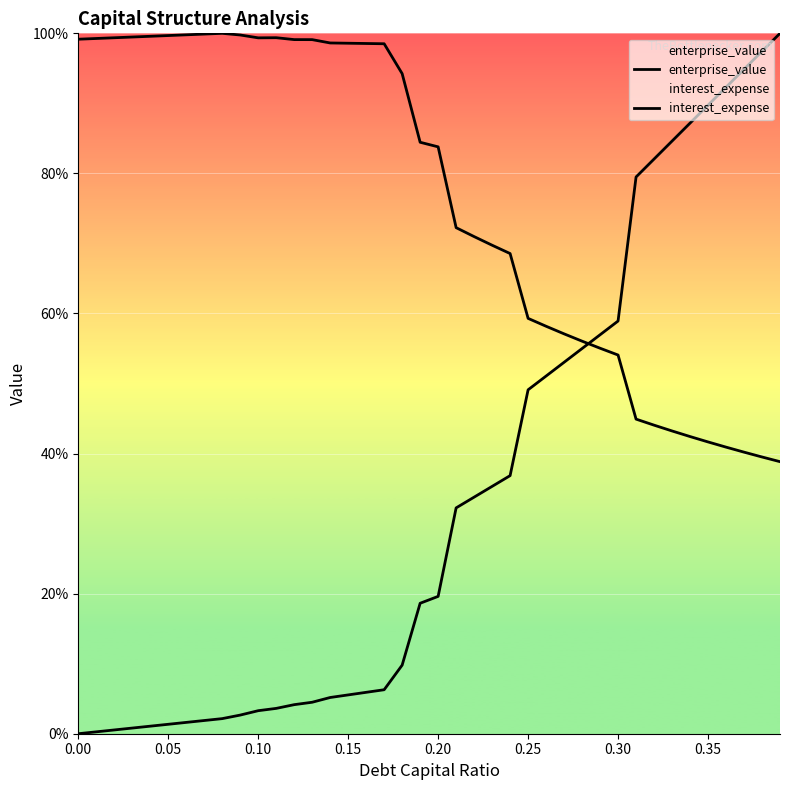

Reading right to left, transcribe all the data shown in this chart.

enterprise_value: 38.8	39.5	40.2	40.9	41.7	42.4	43.2	44.1	44.9	54.1	55.0	56.0	57.1	58.2	59.3	68.6	69.7	71.0	72.3	83.8	84.4	94.2	98.5	98.5	98.6	98.6	99.1	99.1	99.4	99.4	99.8	100.0	99.9	99.8	99.7	99.6	99.5	99.4	99.3	99.2
interest_expense: 100.0	97.4	94.9	92.3	89.7	87.2	84.6	82.1	79.5	58.9	57.0	55.0	53.0	51.1	49.1	36.8	35.3	33.8	32.2	19.6	18.6	9.8	6.3	5.9	5.5	5.2	4.5	4.1	3.6	3.3	2.7	2.2	1.9	1.6	1.3	1.1	0.8	0.5	0.3	0.0